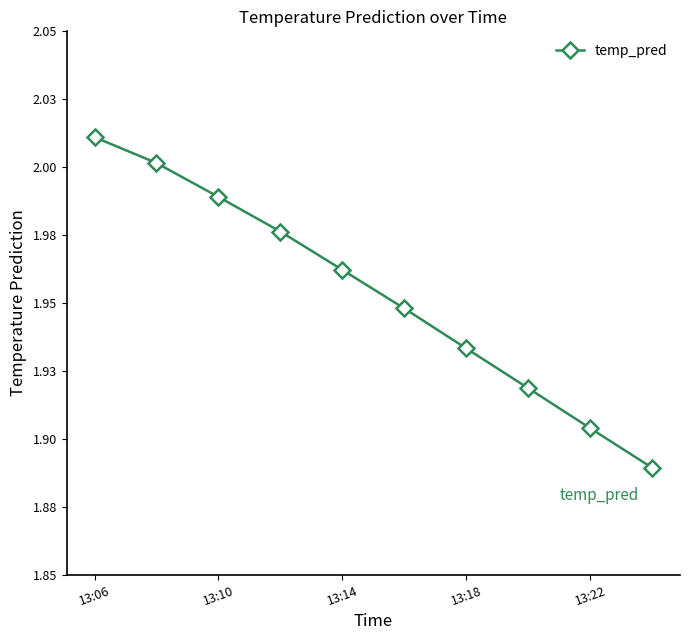

Which category has the highest value across all series?

13:06